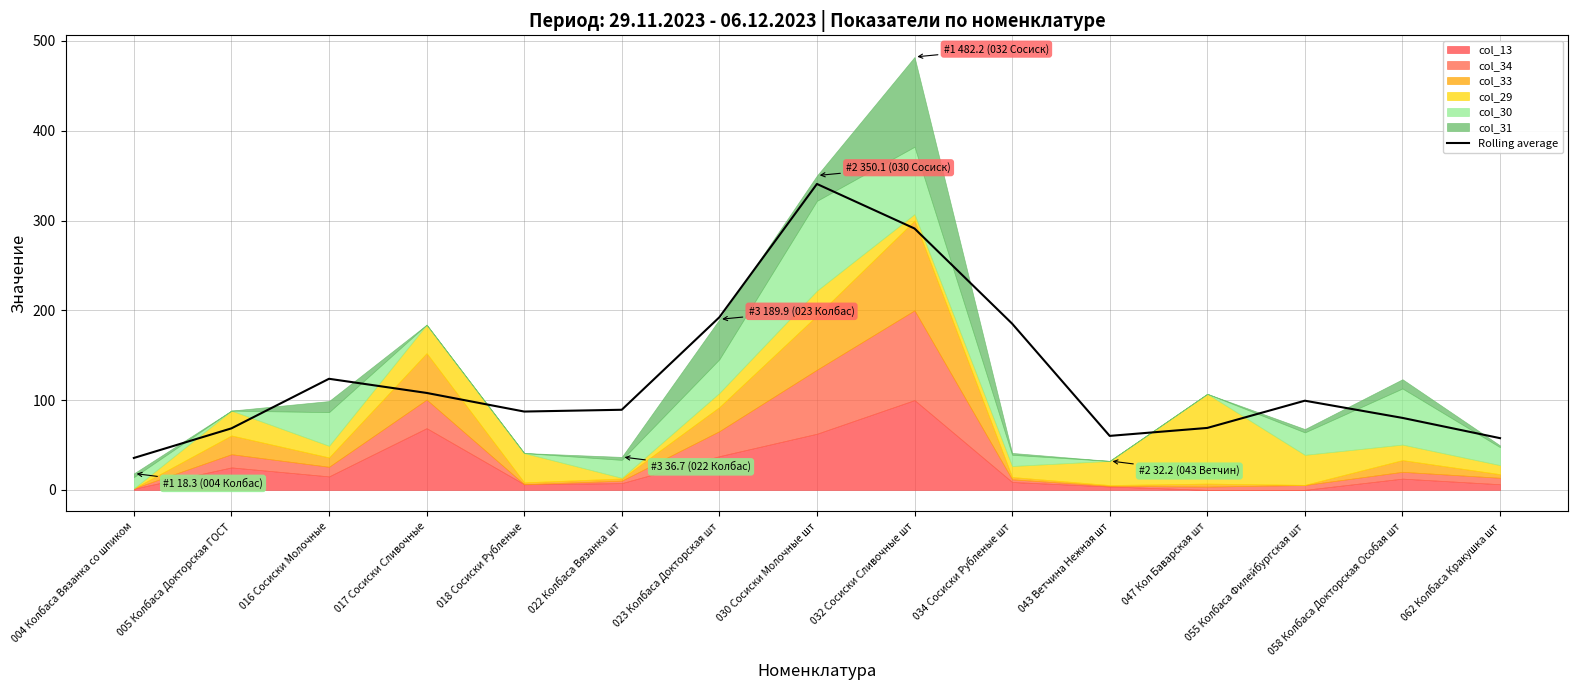

Where is the data nearest to the value 188?

034 Сосиски Рубленые шт